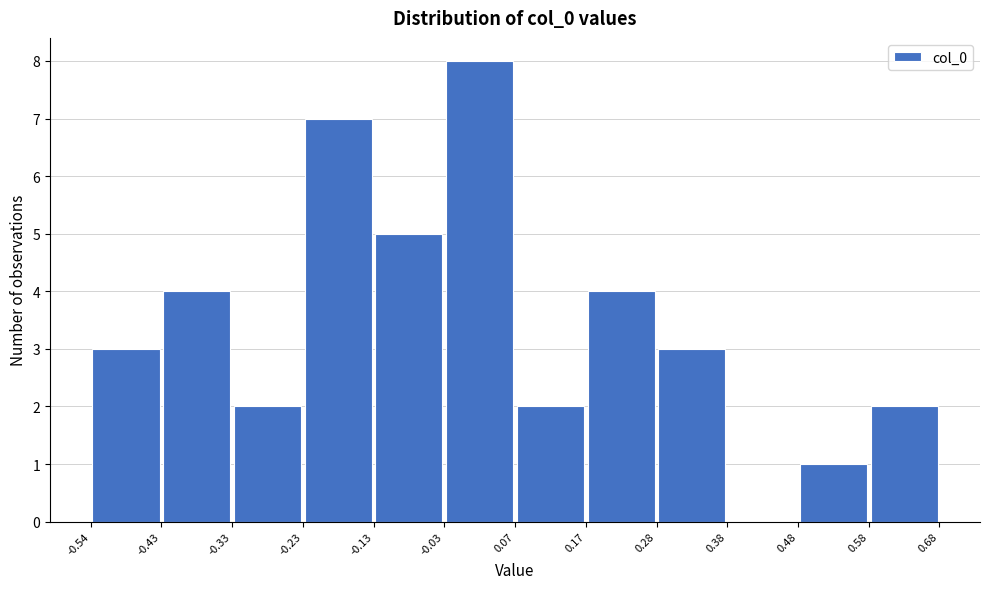

Reading left to right, transcribe this chart: for each bar, give the range it covers on the x-axis and its height. The values are not printed on the chart, so give them approximately, as read against the axis.

-0.54 to -0.43: 3
-0.43 to -0.33: 4
-0.33 to -0.23: 2
-0.23 to -0.13: 7
-0.13 to -0.03: 5
-0.03 to 0.07: 8
0.07 to 0.17: 2
0.17 to 0.28: 4
0.28 to 0.38: 3
0.38 to 0.48: 0
0.48 to 0.58: 1
0.58 to 0.68: 2